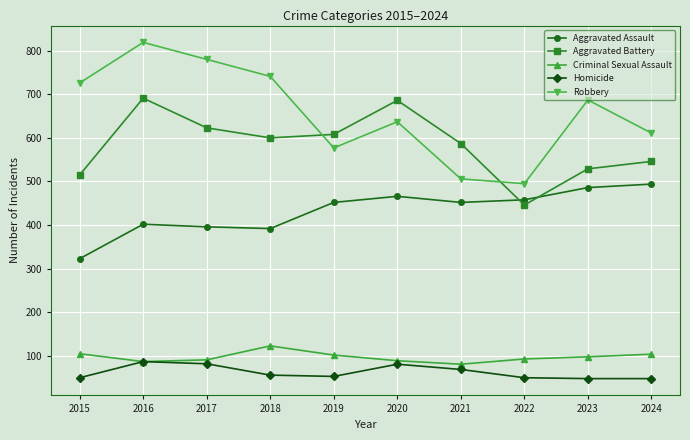

What is the difference between the Aggravated Assault values at 2020 and 2023?

20